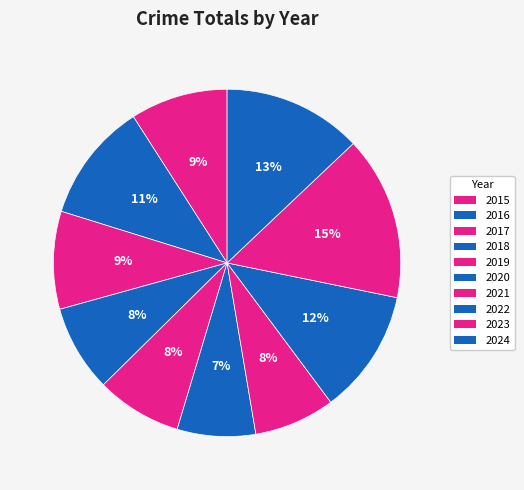

To the nearest percent, what is the difference between the largest and smallest slice percentages?

8%